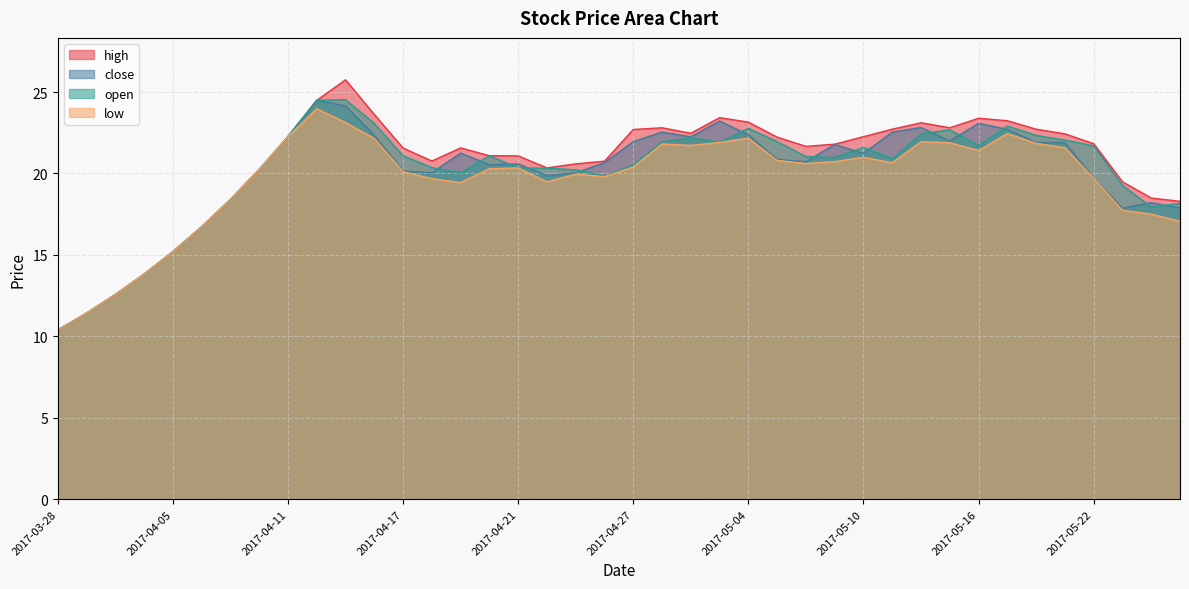

Reading left to right, list all the values displayed in this chart.

high: 10.4	11.4	12.6	13.8	15.2	16.7	18.4	20.2	22.3	24.5	25.8	23.6	21.6	20.8	21.6	21.1	21.1	20.3	20.6	20.8	22.7	22.8	22.5	23.4	23.2	22.2	21.7	21.8	22.3	22.7	23.1	22.8	23.4	23.2	22.7	22.4	21.8	19.5	18.5	18.3
close: 10.4	11.4	12.6	13.8	15.2	16.7	18.4	20.2	22.3	24.5	24.1	22.3	20.2	20.0	21.3	20.5	20.6	19.9	20.0	20.7	22.0	22.5	22.3	23.2	22.4	20.9	20.7	21.8	21.2	22.5	22.8	22.0	23.1	22.7	21.9	21.9	19.7	17.9	18.2	17.9
open: 10.4	11.4	12.6	13.8	15.2	16.7	18.4	20.2	22.3	24.5	24.5	23.1	21.1	20.4	20.0	21.1	20.3	20.3	20.2	19.8	20.5	21.9	22.2	21.9	22.8	22.0	21.0	21.0	21.6	20.9	22.4	22.7	21.7	22.9	22.3	22.0	21.7	19.3	17.9	18.2
low: 10.4	11.4	12.6	13.8	15.2	16.7	18.4	20.2	22.3	24.0	23.1	22.1	20.1	19.7	19.4	20.3	20.3	19.5	20.0	19.8	20.4	21.8	21.7	21.9	22.2	20.8	20.6	20.7	21.0	20.7	22.0	21.9	21.4	22.5	21.8	21.6	19.7	17.7	17.5	17.1